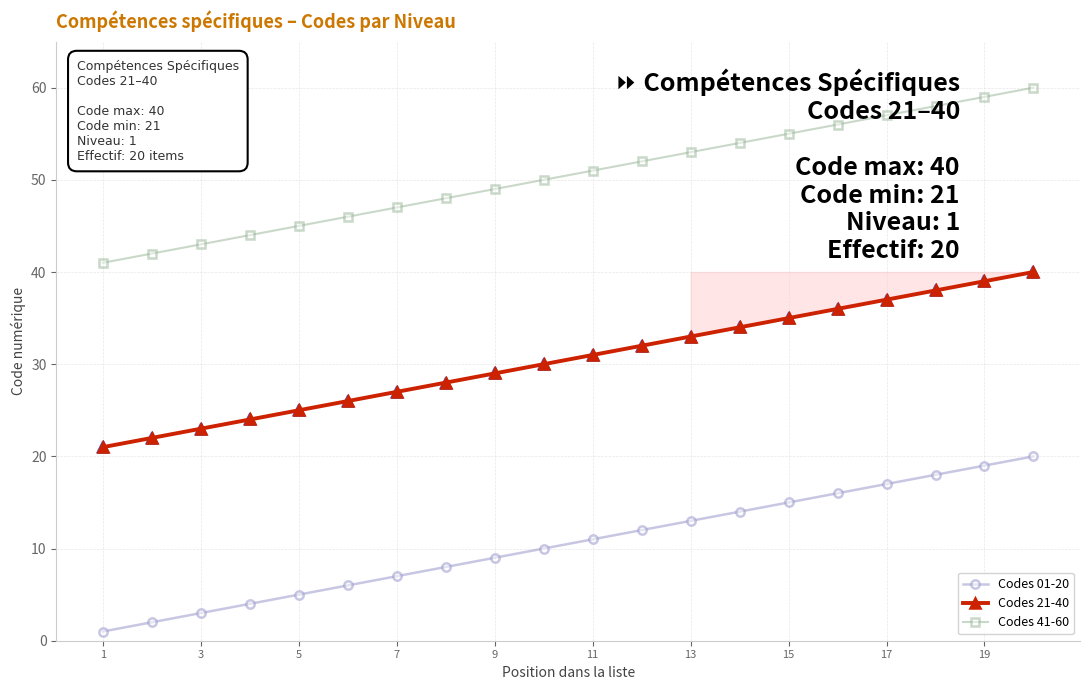

What are all the series names shown in the legend?

Codes 01-20, Codes 21-40, Codes 41-60